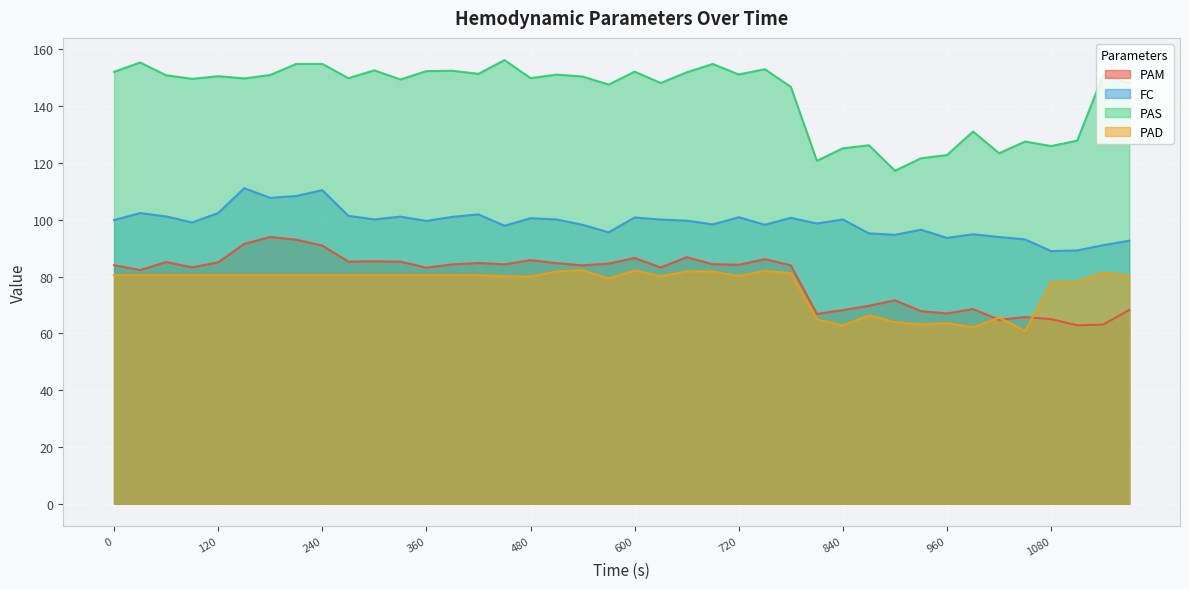

The PAM series shows 86.5 at 600. True or false?

True